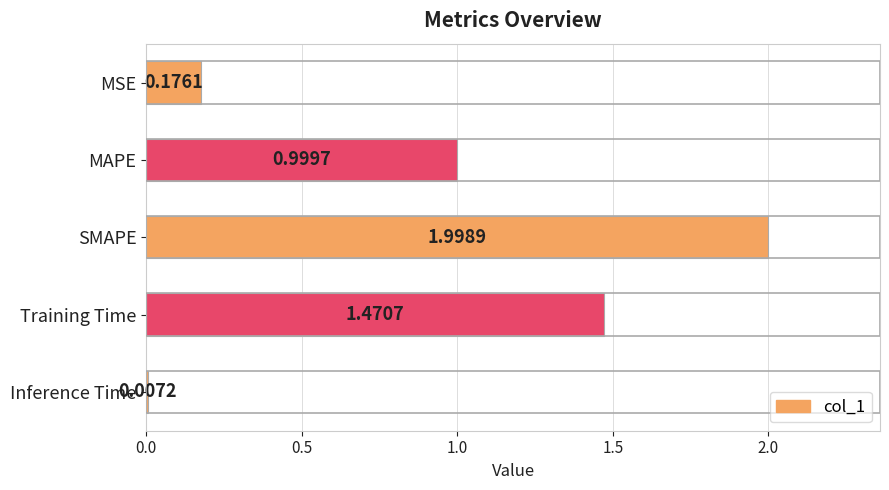

Where is the data nearest to the value 1?

MAPE